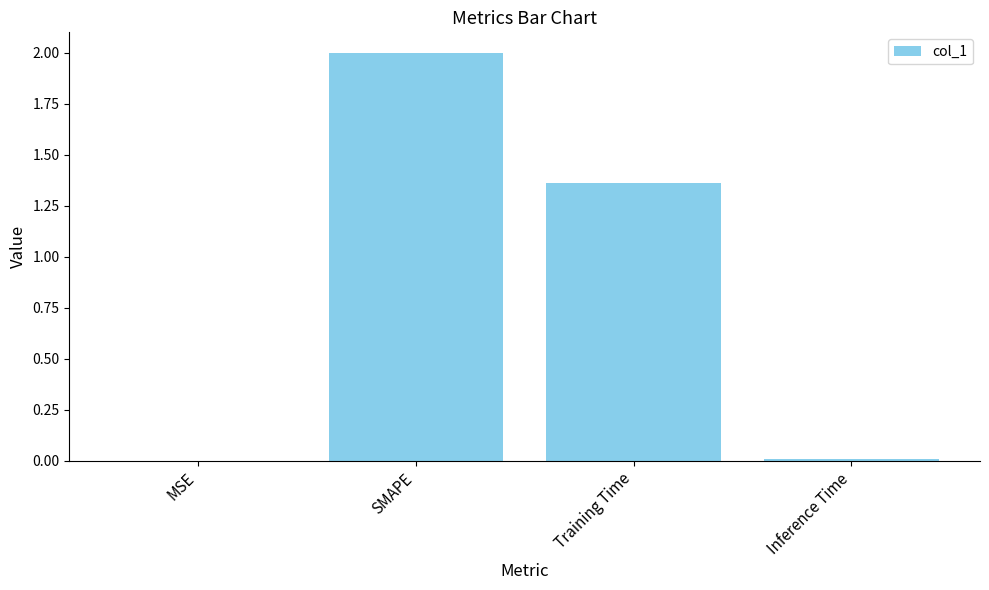

What is the sum of all values?

3.4